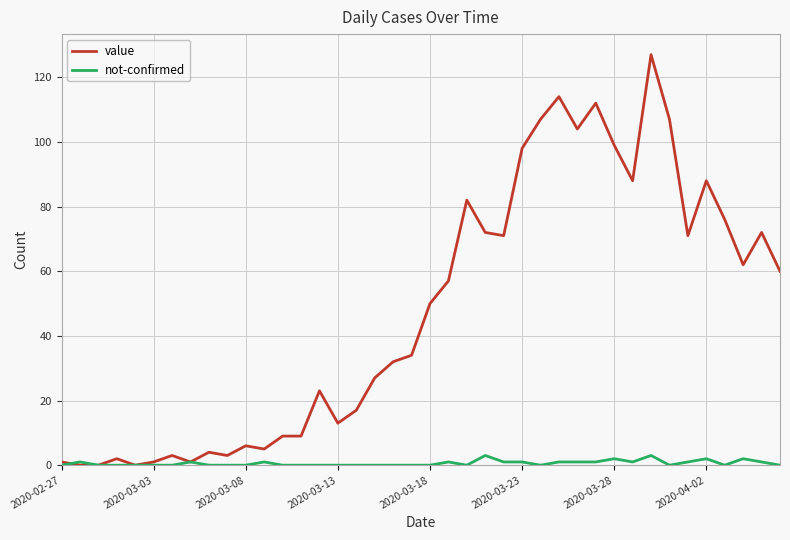

What is the maximum value for not-confirmed?

3